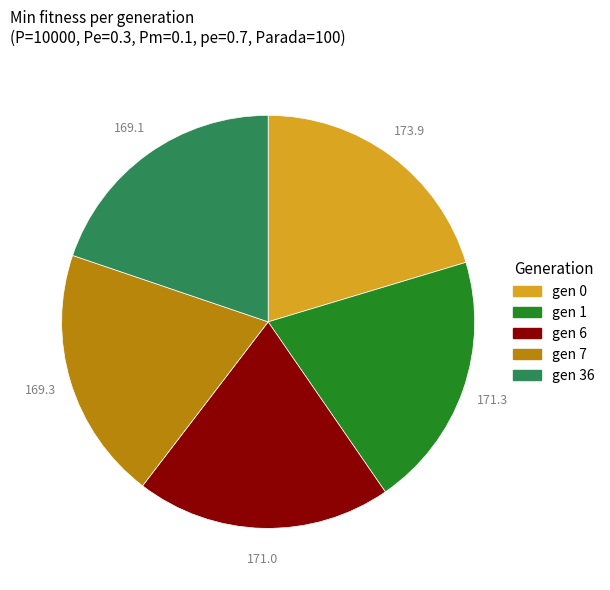

True or false: gen 7 accounts for 20% of the total.

True